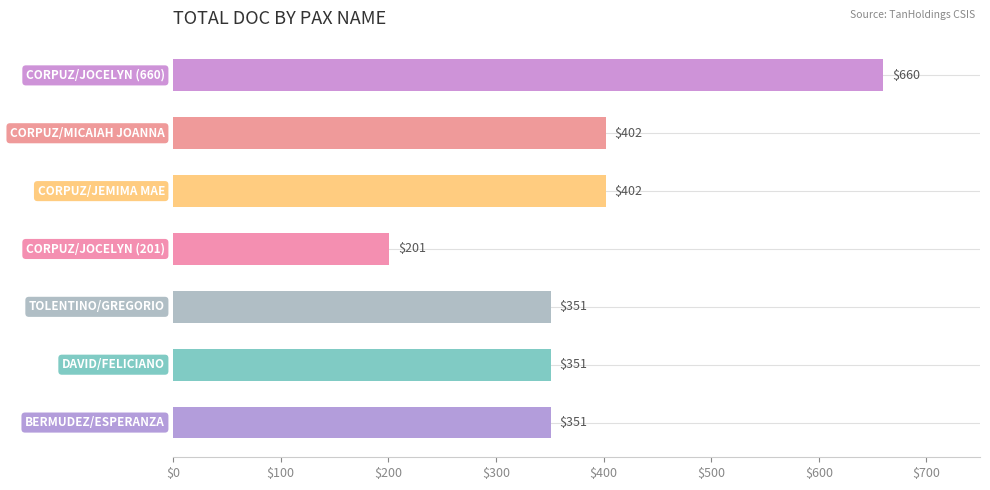

What is the minimum value shown in the chart?

201